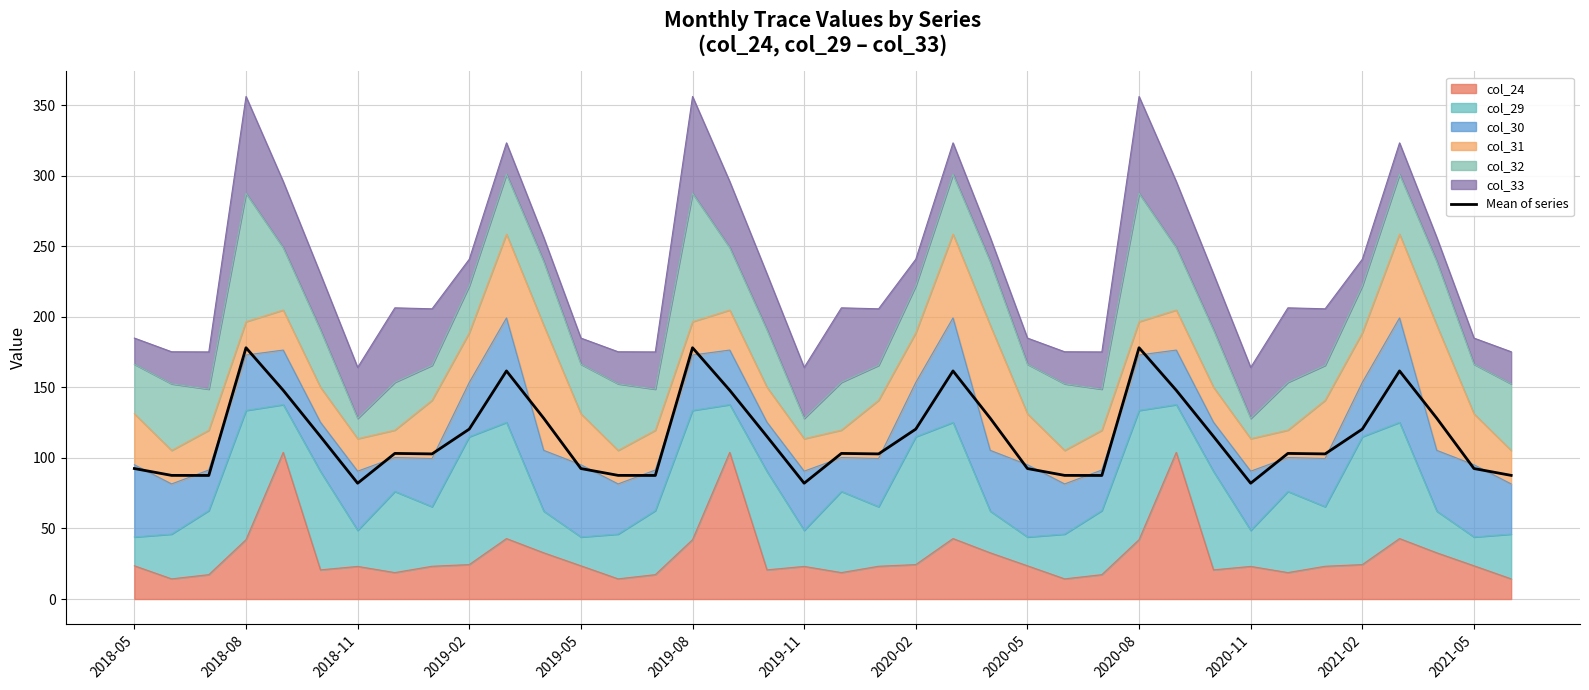

What is the difference between the second highest and second lowest values?

96.0